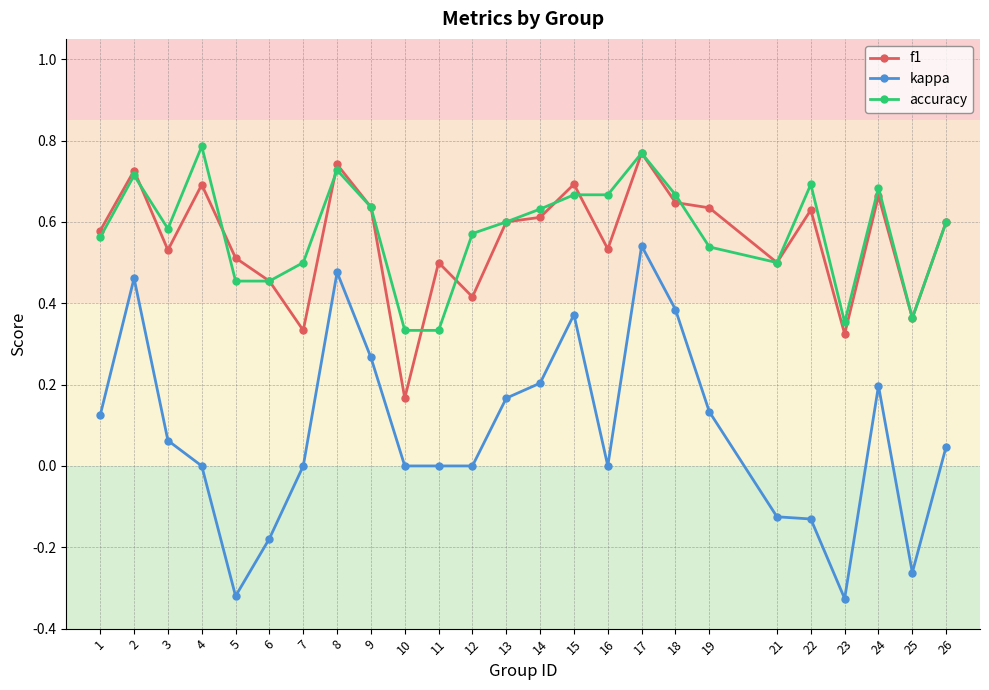

True or false: f1 has a value of 0.3 at 21.

False